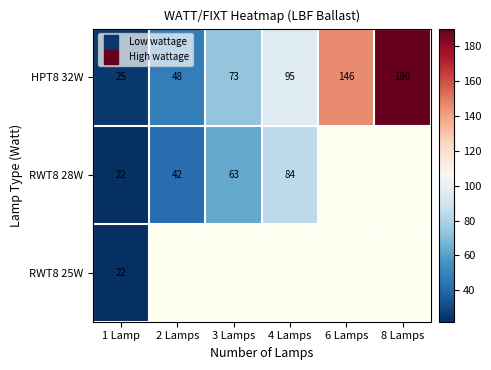

True or false: HPT8 32W has a value of 190.0 at 8 Lamps.

True